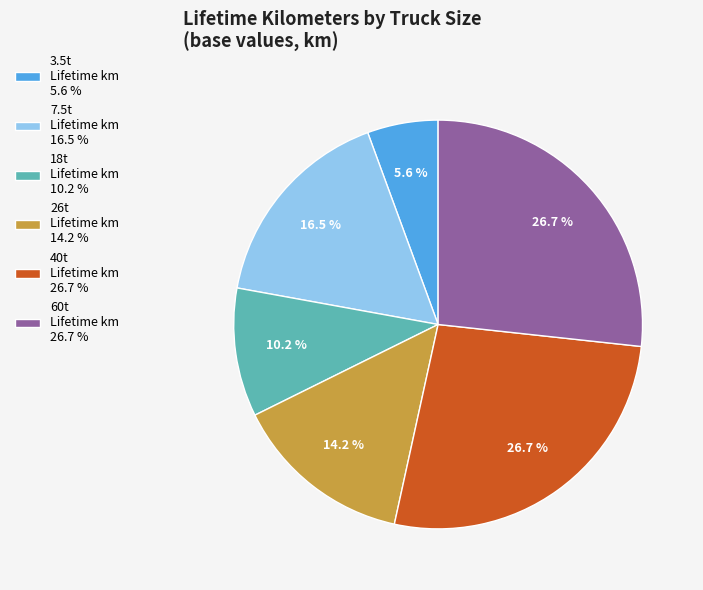

Count the number of slices in the pie.

6